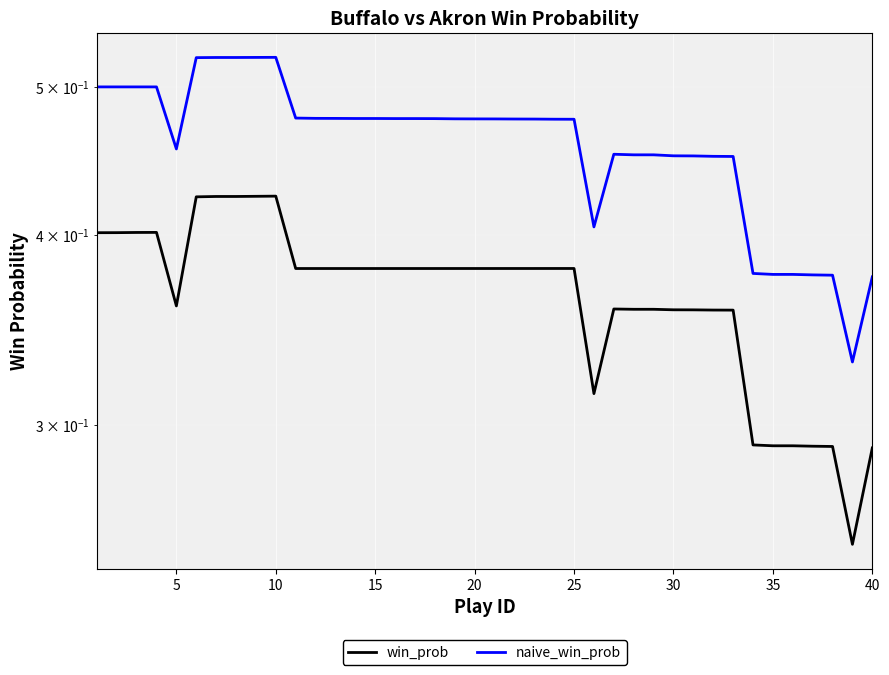

How many lines are shown in the chart?

2